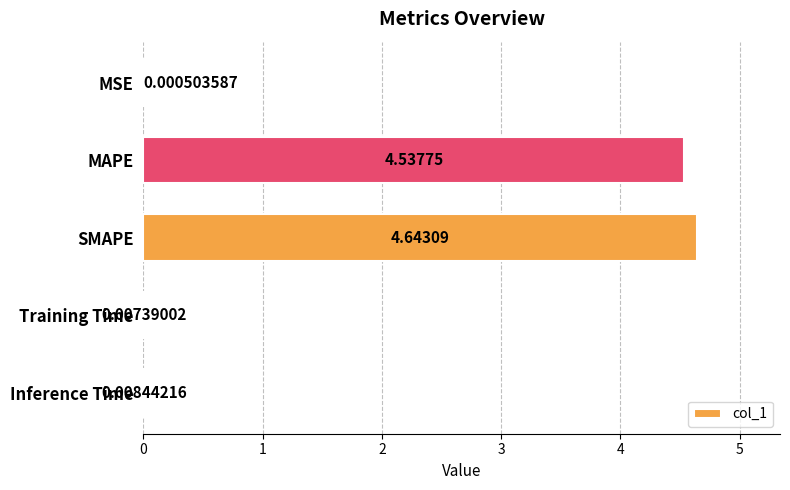

How many data points does each series have?

5